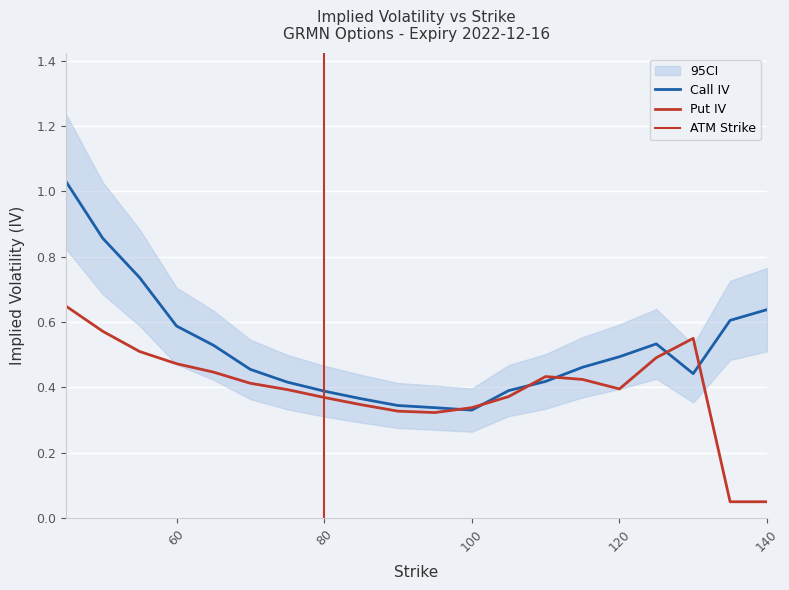

Which series has the largest total across all categories?

Call IV